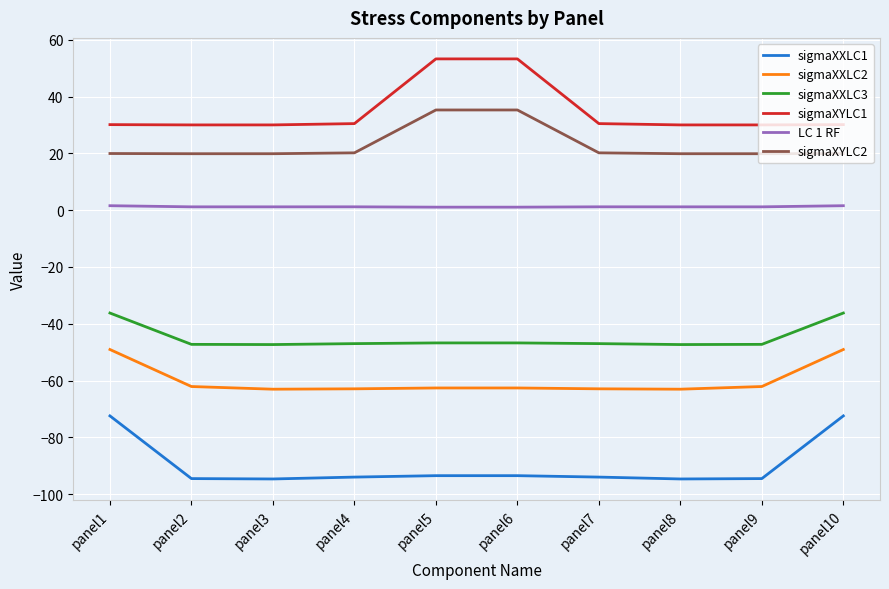

What is the minimum value shown in the chart?

-94.6